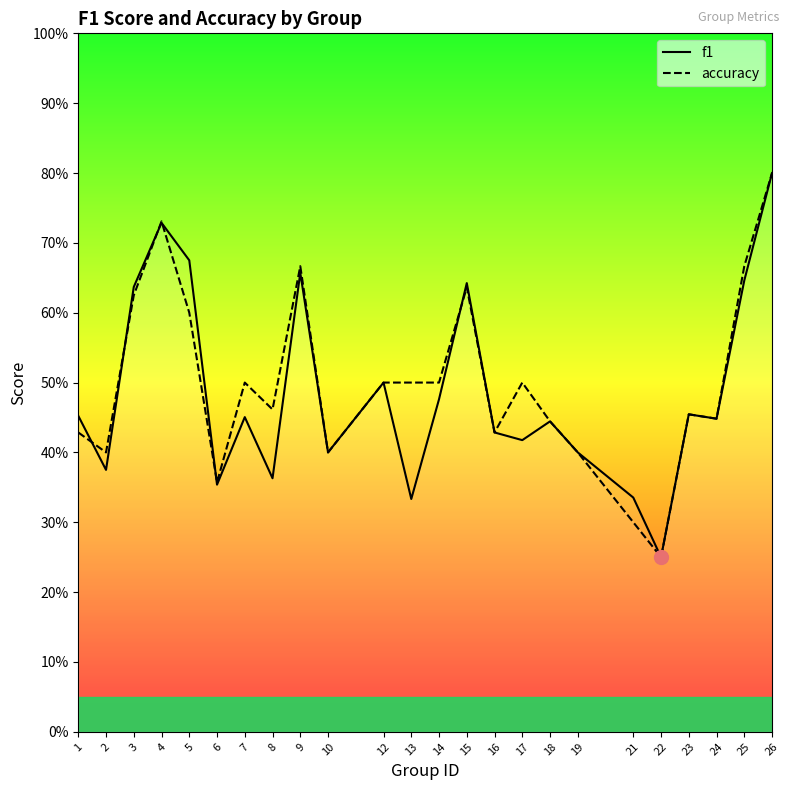

What is the value of the f1 point at the 19th from the left?

0.3